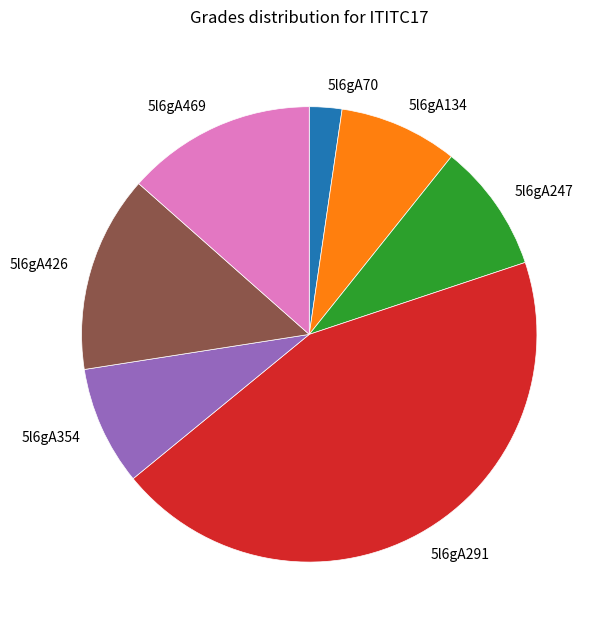

Approximately how many times larger is the value at 5l6gA134 compared to 5l6gA469?

0.6